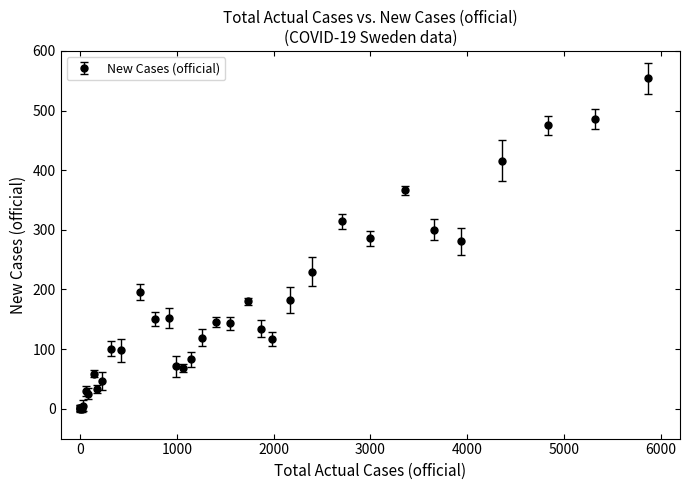

What is the sum of all values?

5851